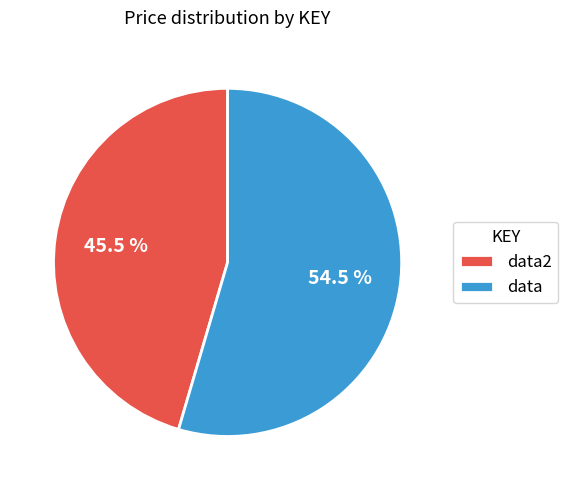

How many segments does this pie chart have?

2